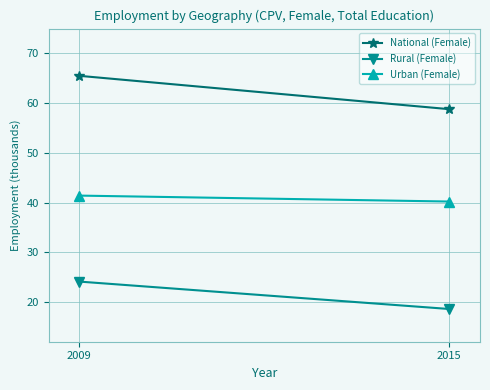

List the series in order of their peak value, lowest first.

Rural (Female), Urban (Female), National (Female)